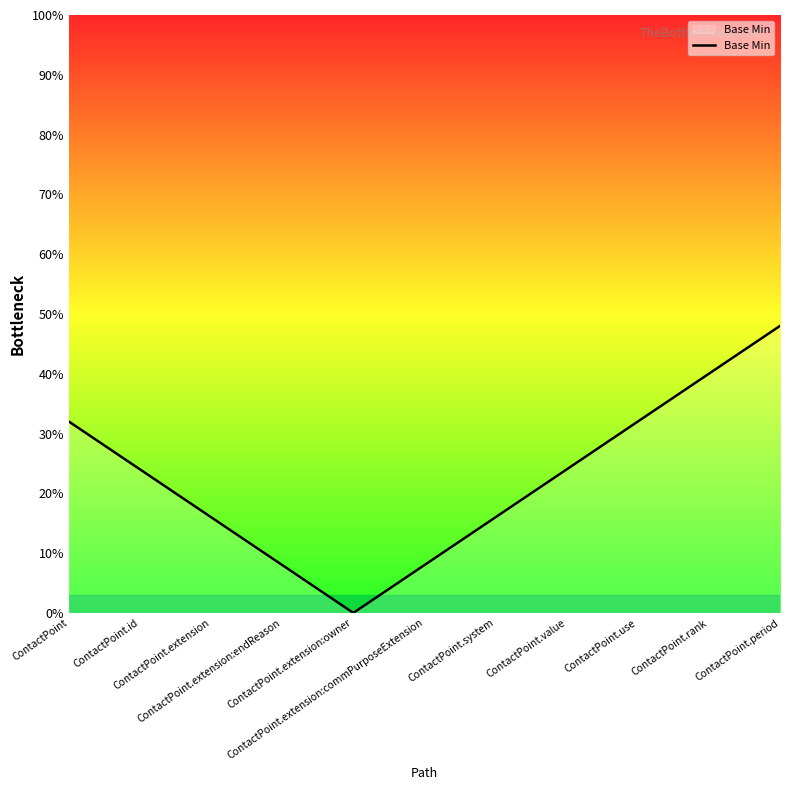

What is the difference between the maximum and minimum values?

48